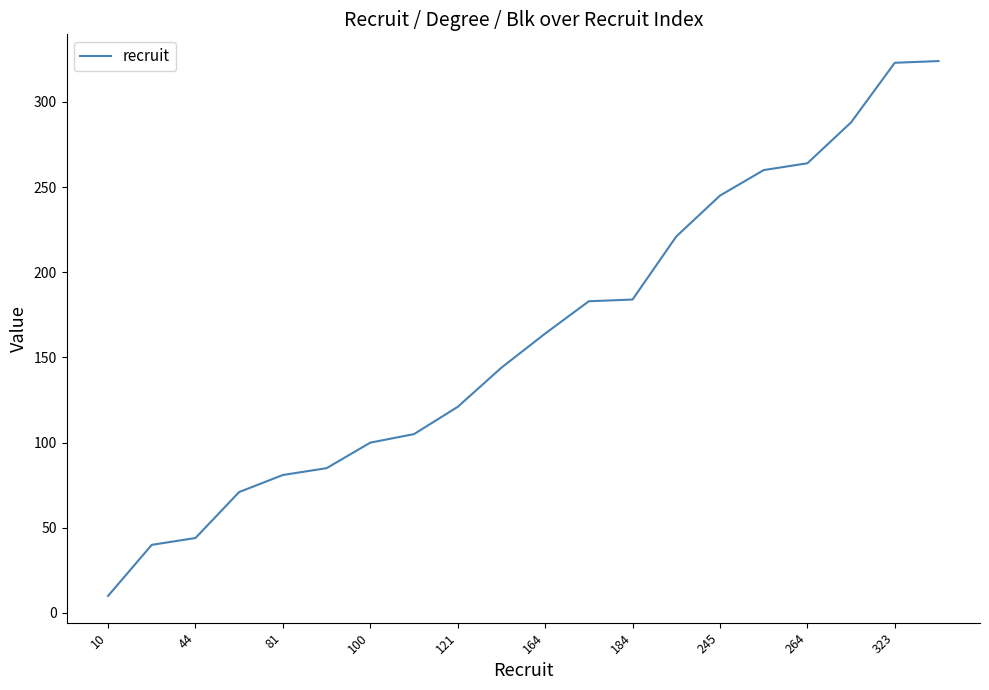

What is the difference between the maximum and minimum values?

314